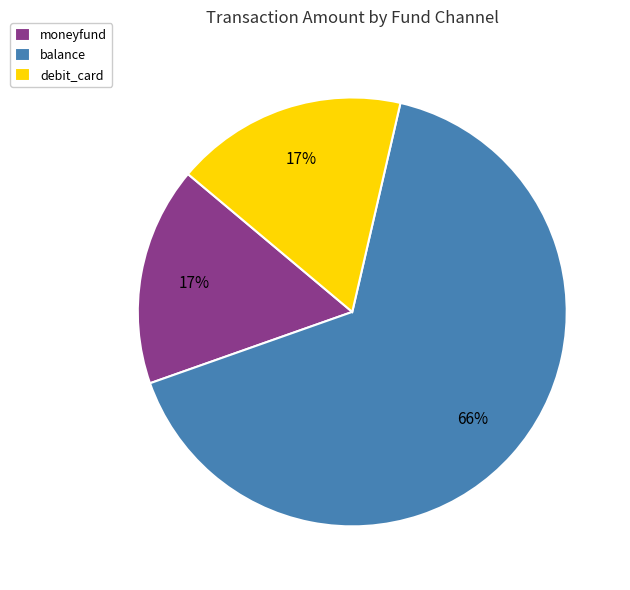

Which category has the biggest portion of the pie?

balance